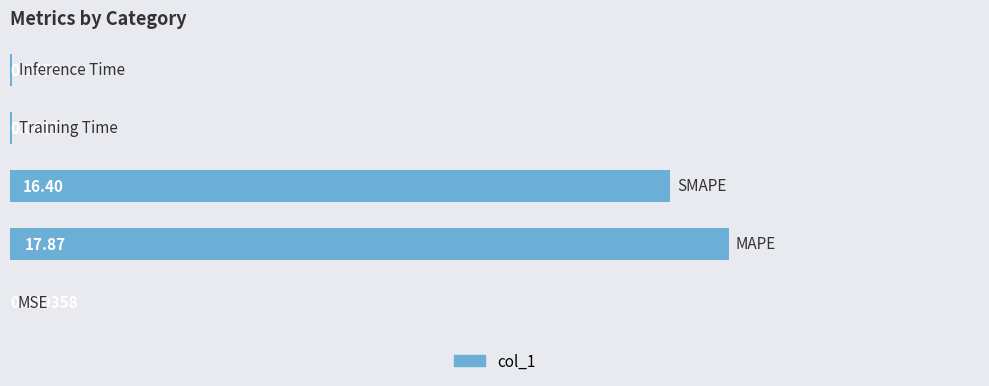

What is the sum of all values?

34.4